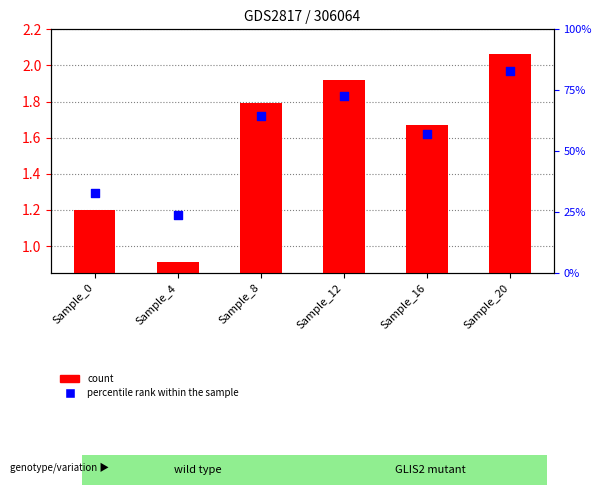

At how many categories does at least one series exceed 1?

5